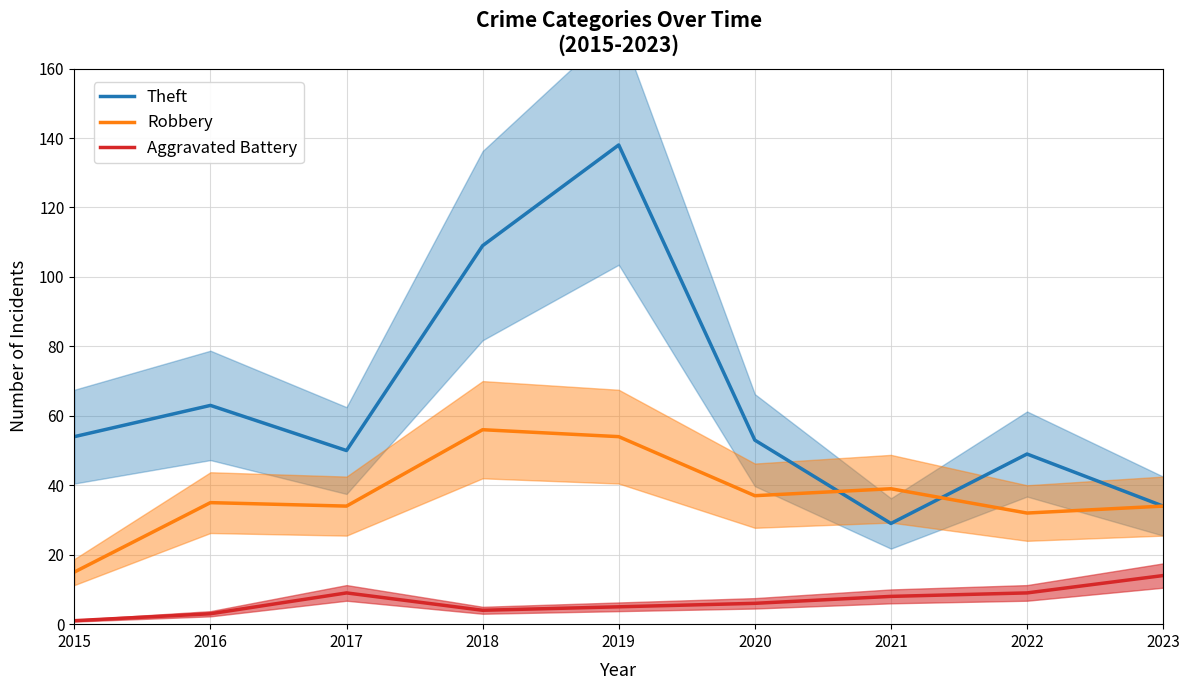

Between 2016 and 2018, which is larger?

2018